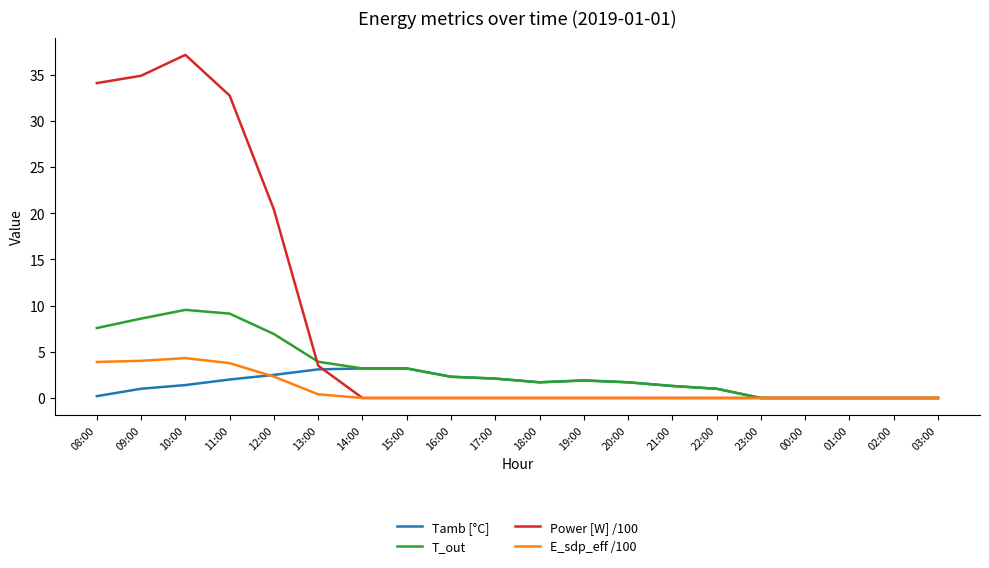

What is the greatest value displayed?

37.2